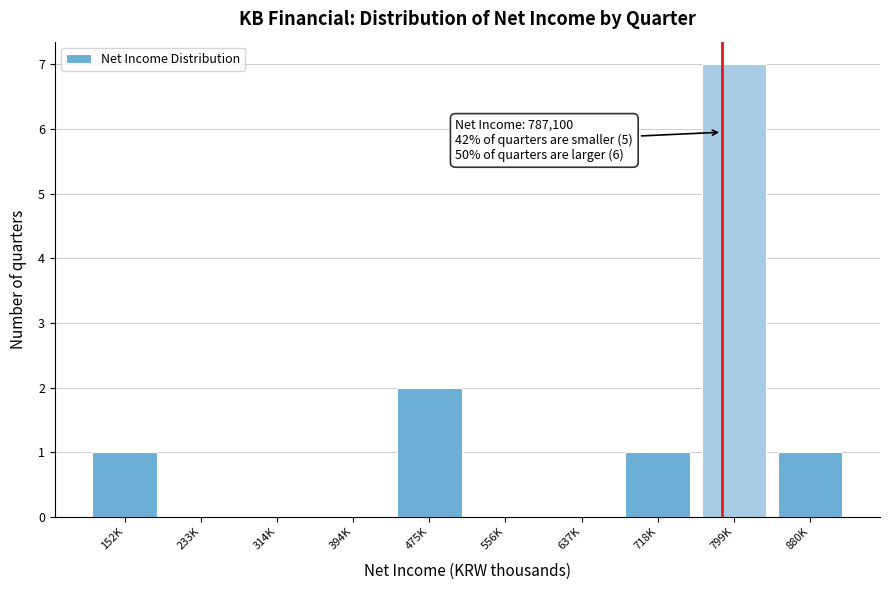

Reading right to left, transcribe all the data shown in this chart.

880K=1	799K=7	718K=1	637K=0	556K=0	475K=2	394K=0	314K=0	233K=0	152K=1